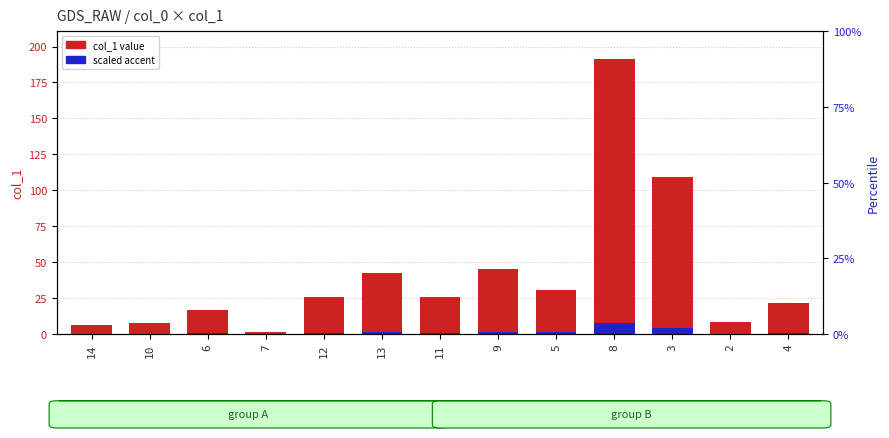

What is the greatest value displayed?

191.5